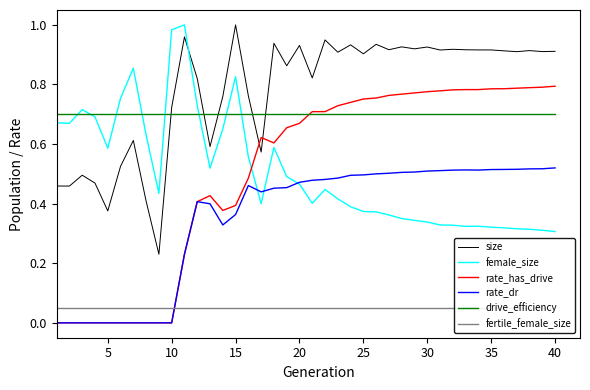

True or false: size and rate_dr intersect in this chart.

False